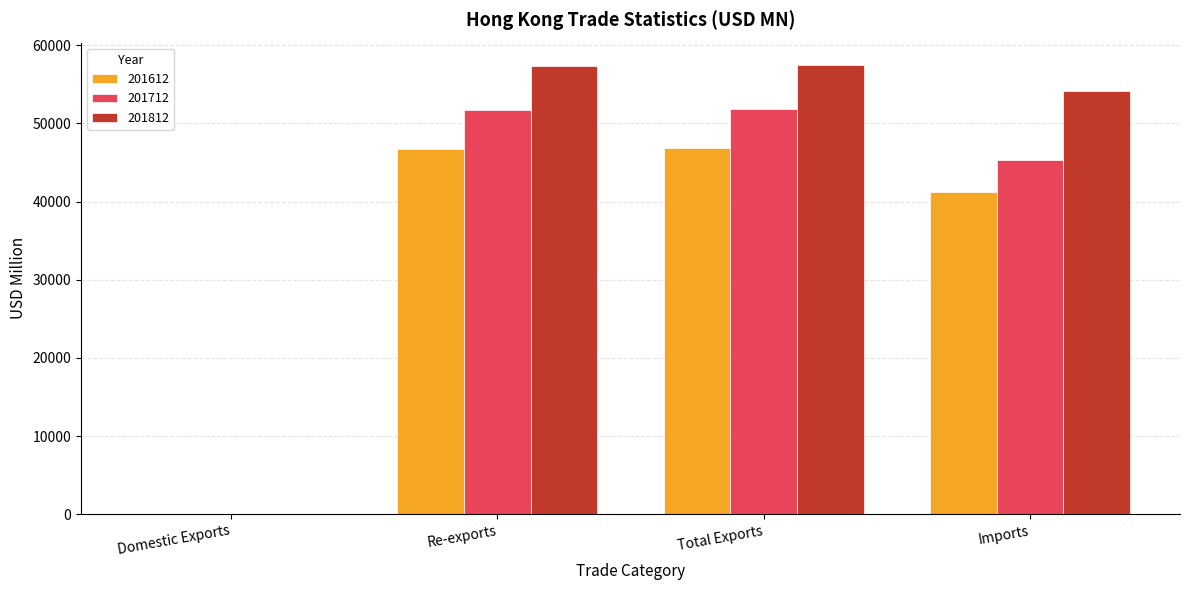

Which series has the widest spread of values?

201812